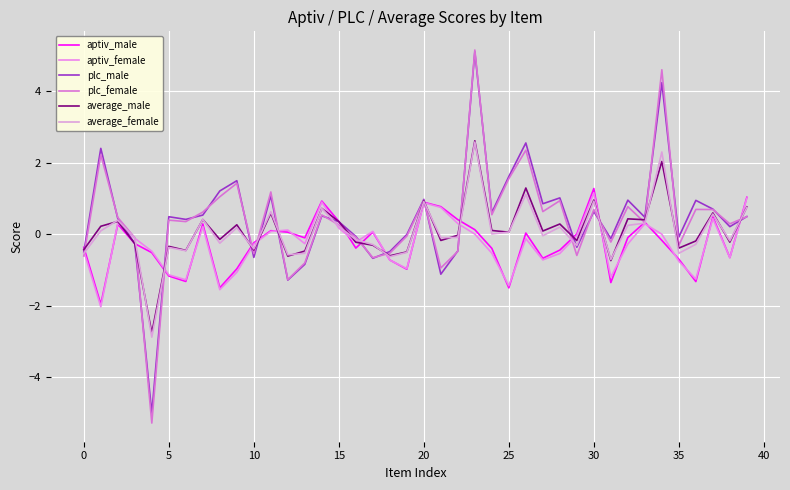

List the series in order of their peak value, highest first.

plc_female, plc_male, average_male, average_female, aptiv_male, aptiv_female